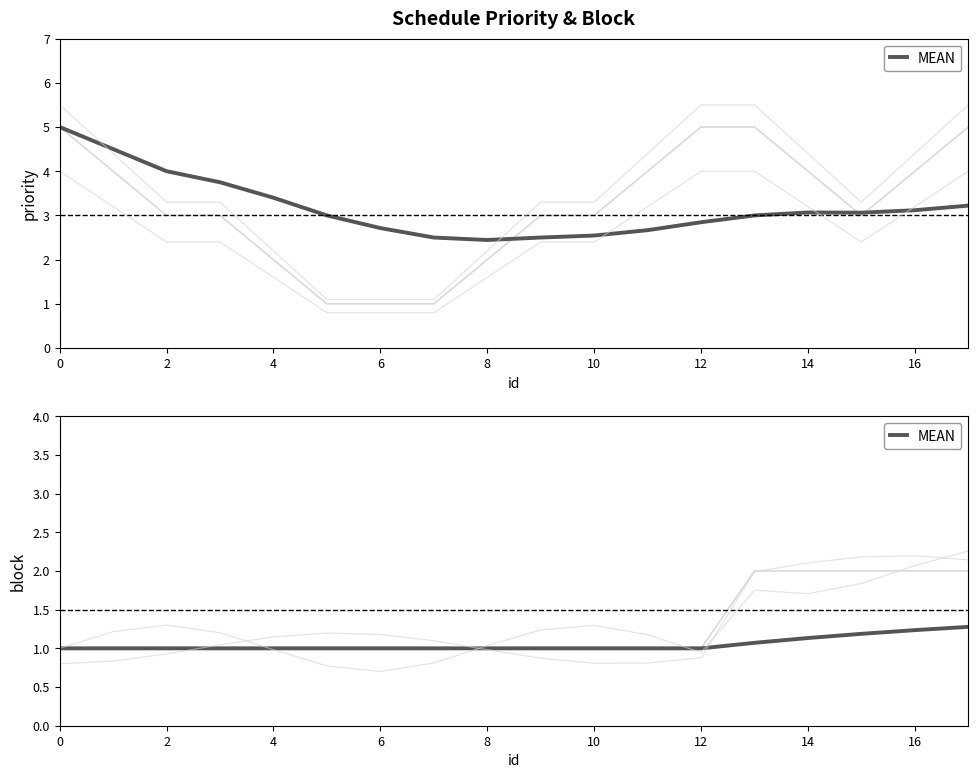

The chart shows a value of 1.2 at 16. True or false?

True